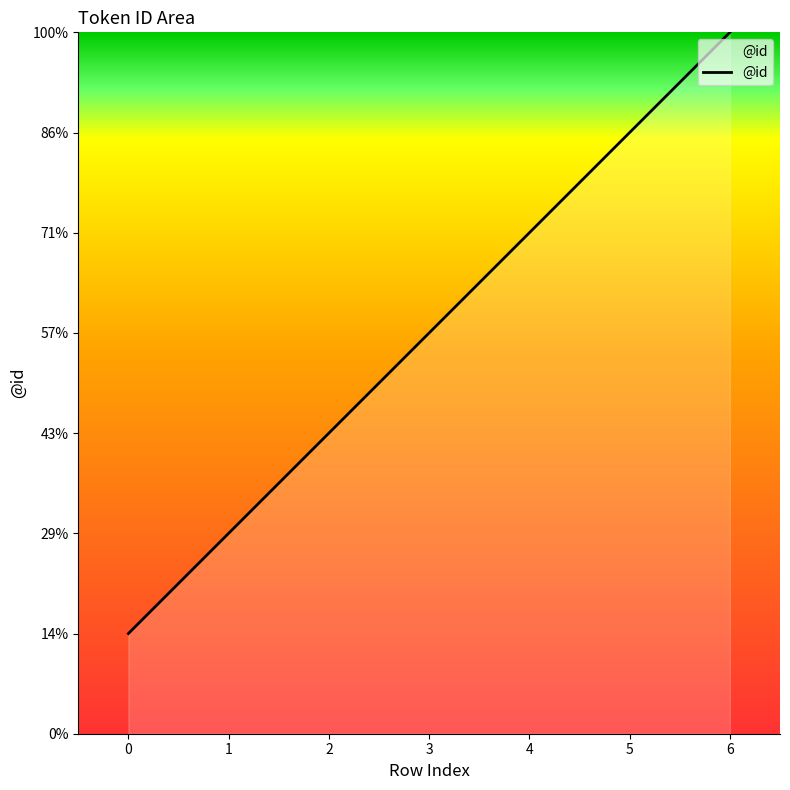

Is it true that the value at 5 is 2?

False